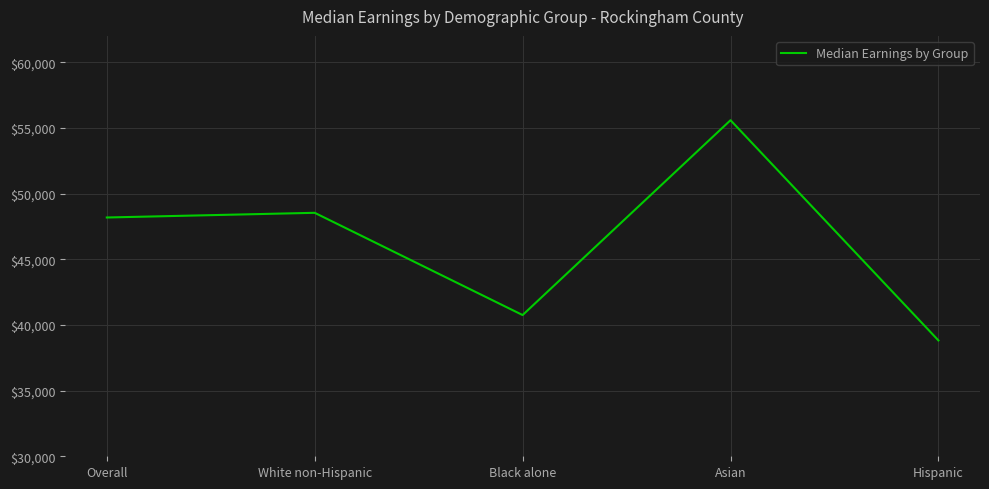

Reading left to right, what are all the values shown in this chart?

48176	48533	40750	55581	38819